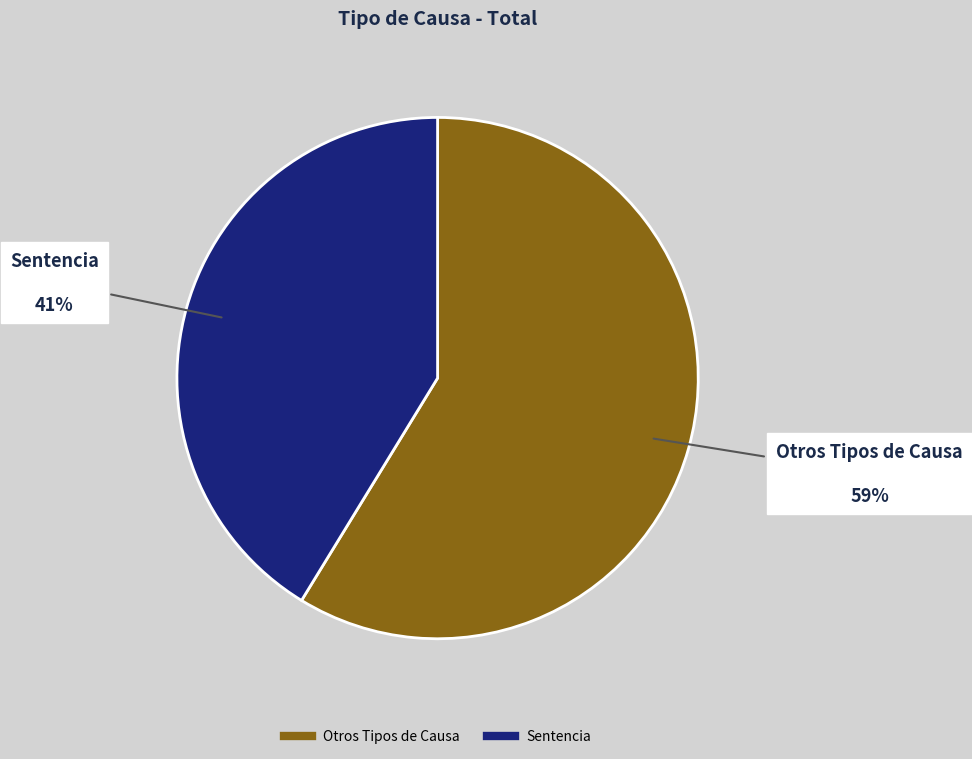

Is there a majority slice in this chart?

Yes